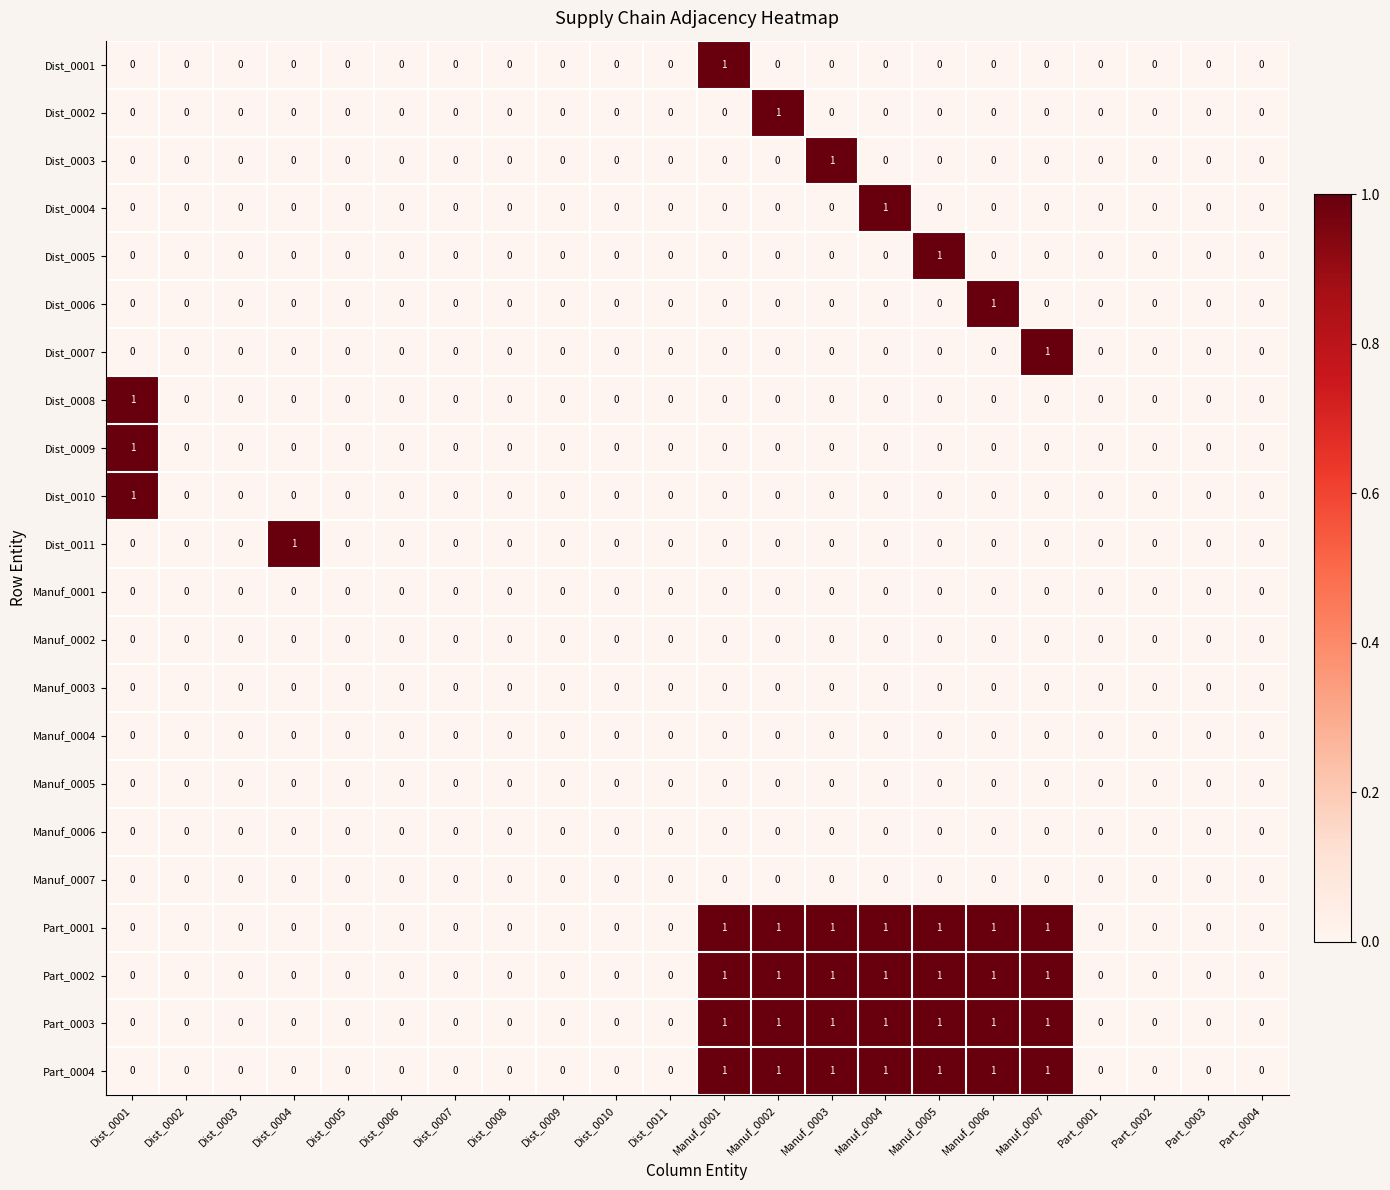

Is it true that Manuf_0005 equals 0 at Part_0004?

True